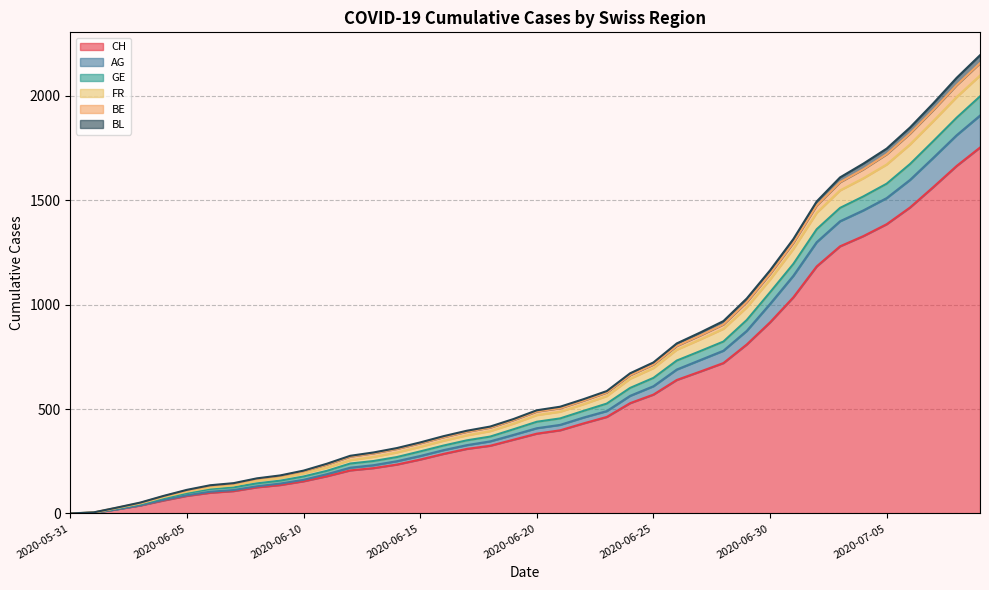

True or false: FR and GE intersect in this chart.

False